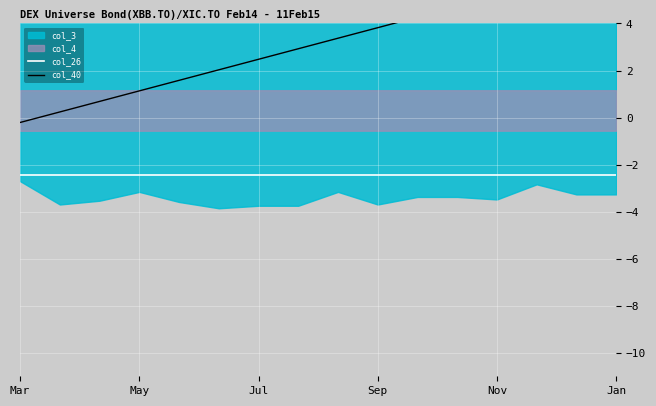

At which label does col_26 reach its minimum?

Mar